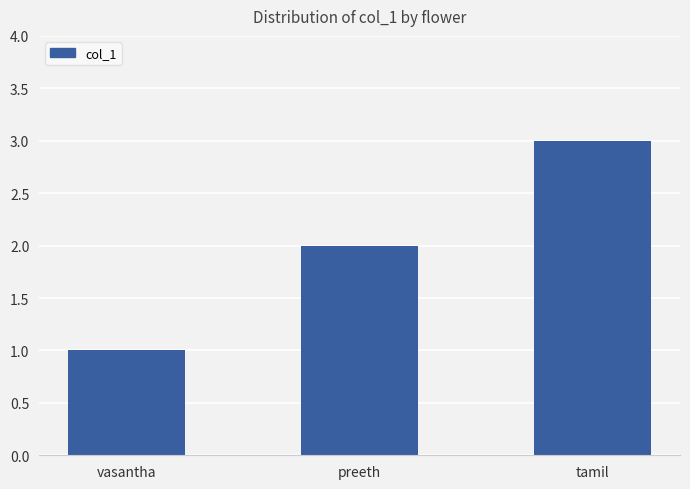

What is the ratio of the value at preeth to the value at vasantha?

2.0